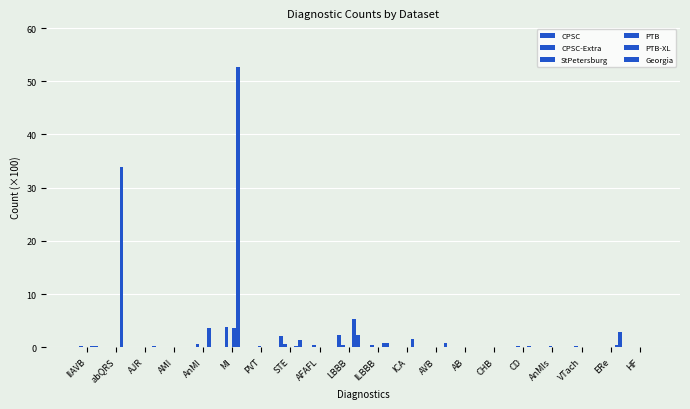

What is the difference between the highest and lowest values at AnMIs?

0.2